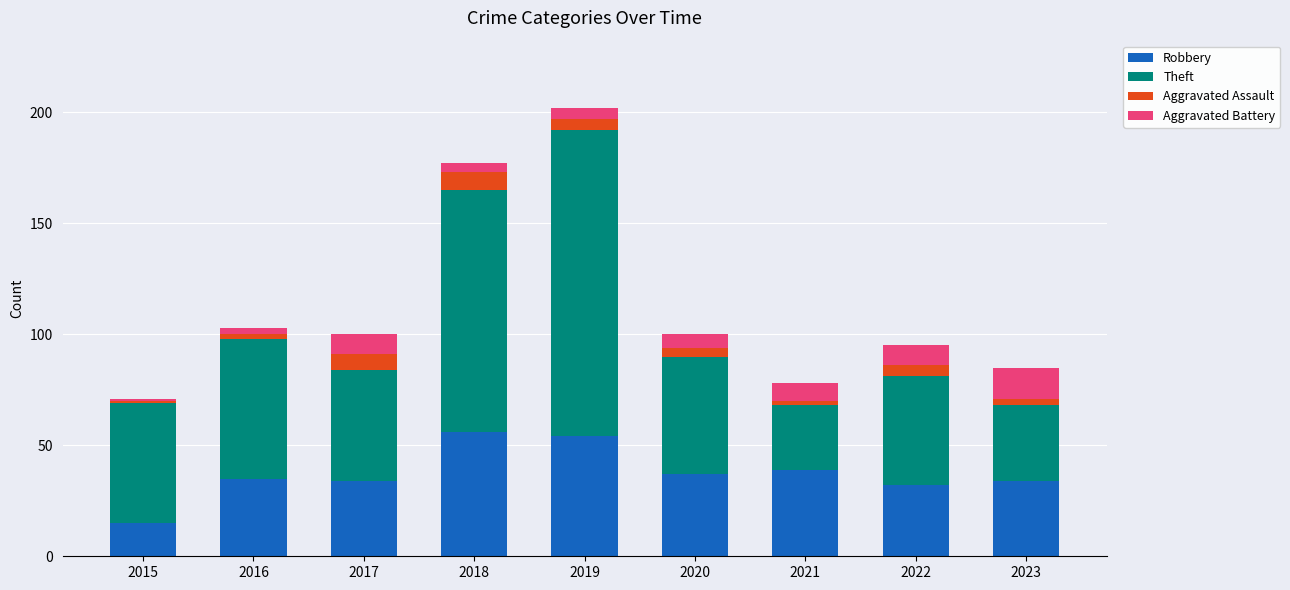

Does the chart contain any negative values?

No